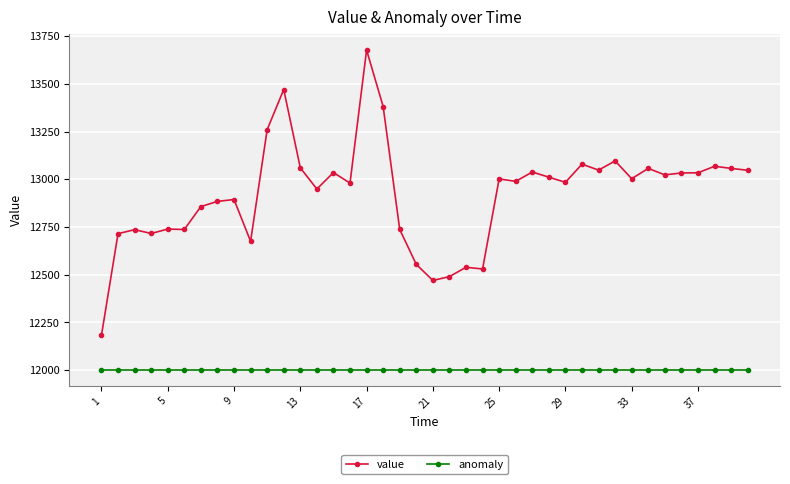

True or false: anomaly and value cross at least once.

False